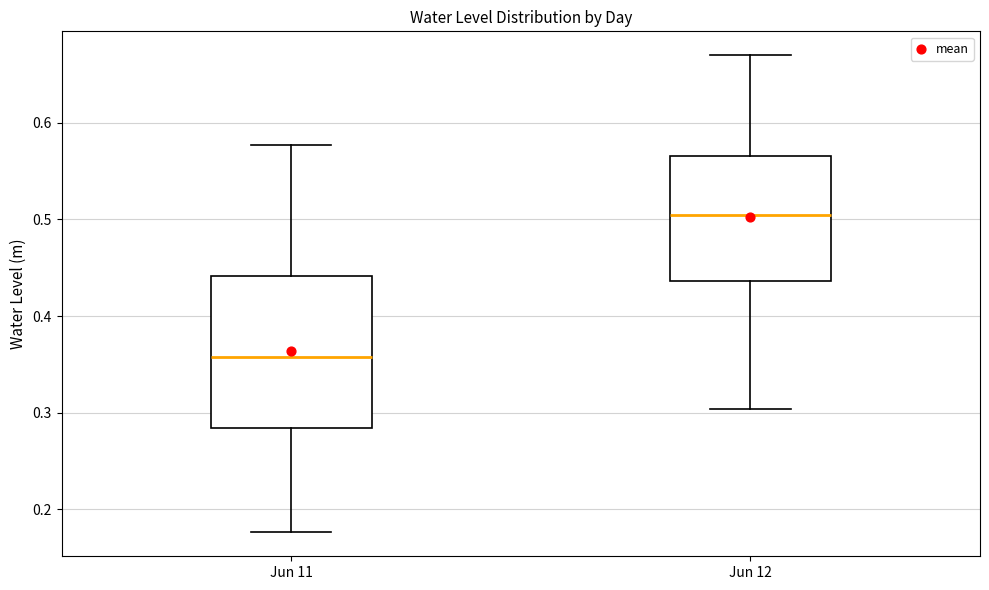

Where does the lower whisker of the box for Jun 11 end on the y-axis? The values are not printed on the chart, so give them approximately, as read against the axis.

0.18